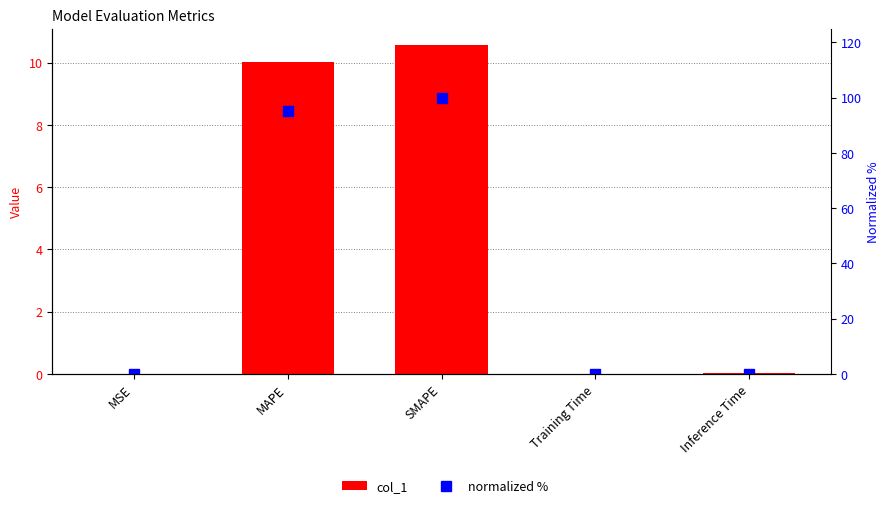

List the series in order of their overall mean, highest first.

normalized %, col_1